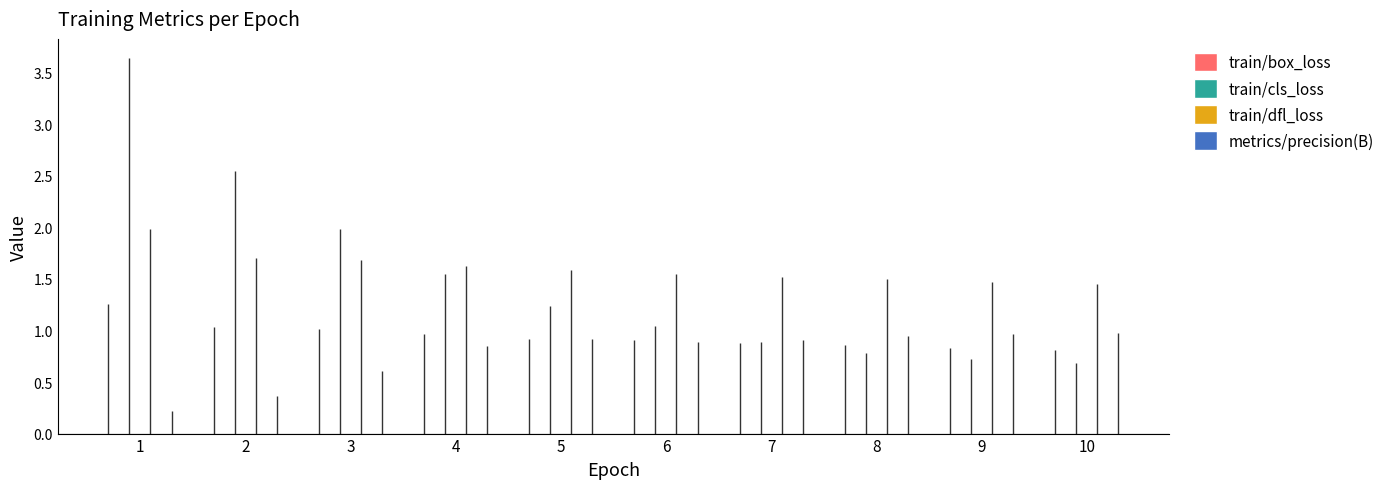

At how many categories does at least one series exceed 2?

2